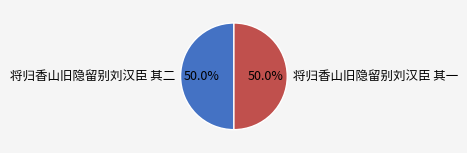

What is the ratio of the value at 将归香山旧隐留别刘汉臣 其二 to the value at 将归香山旧隐留别刘汉臣 其一?

1.0